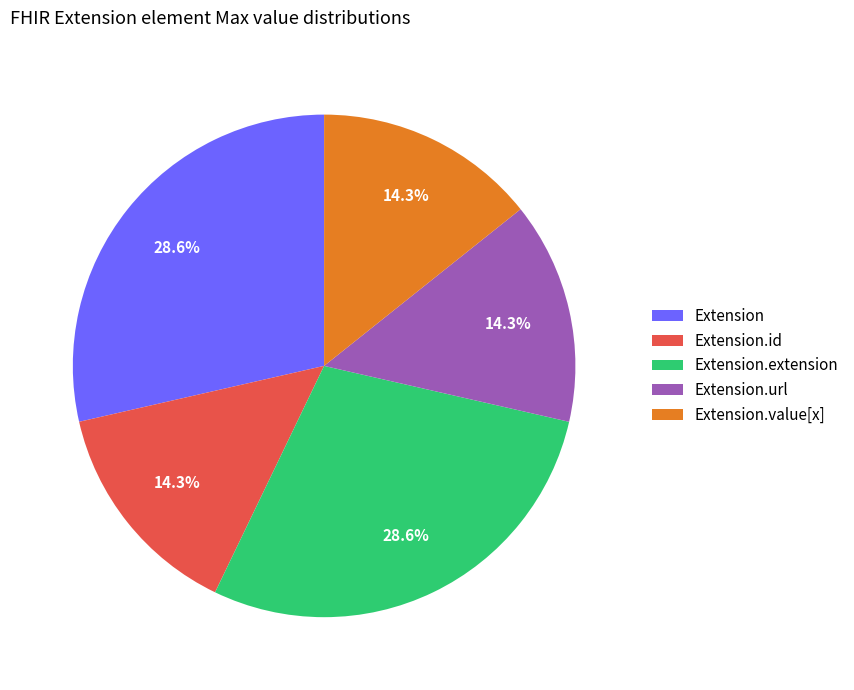

Does Extension.extension account for over 50% of the chart?

No